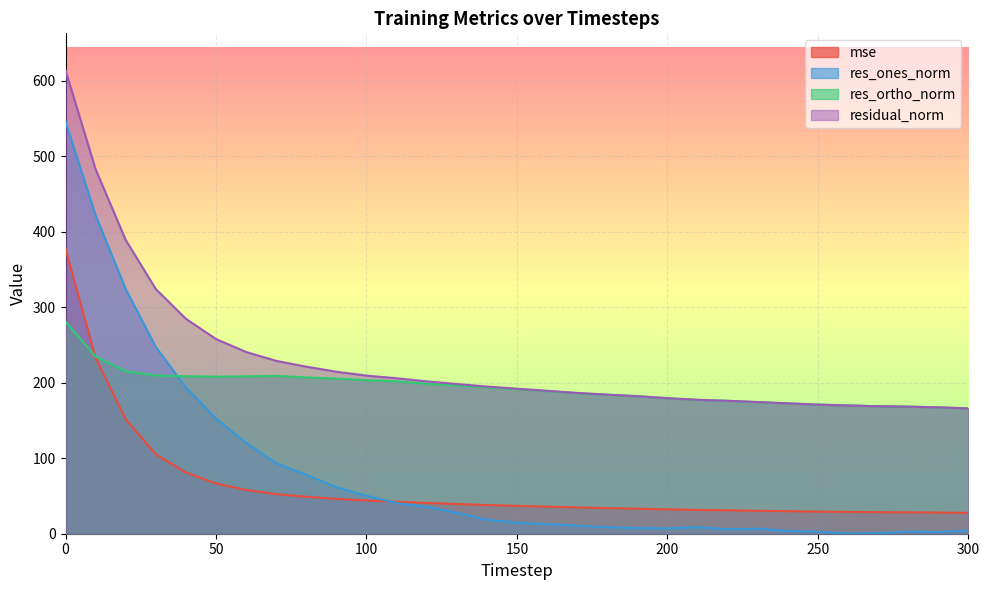

List the labels in order of residual_norm value, largest first.

0, 10, 20, 30, 40, 50, 60, 70, 80, 90, 100, 110, 120, 130, 140, 150, 160, 170, 180, 190, 200, 210, 220, 230, 240, 250, 260, 270, 280, 290, 300